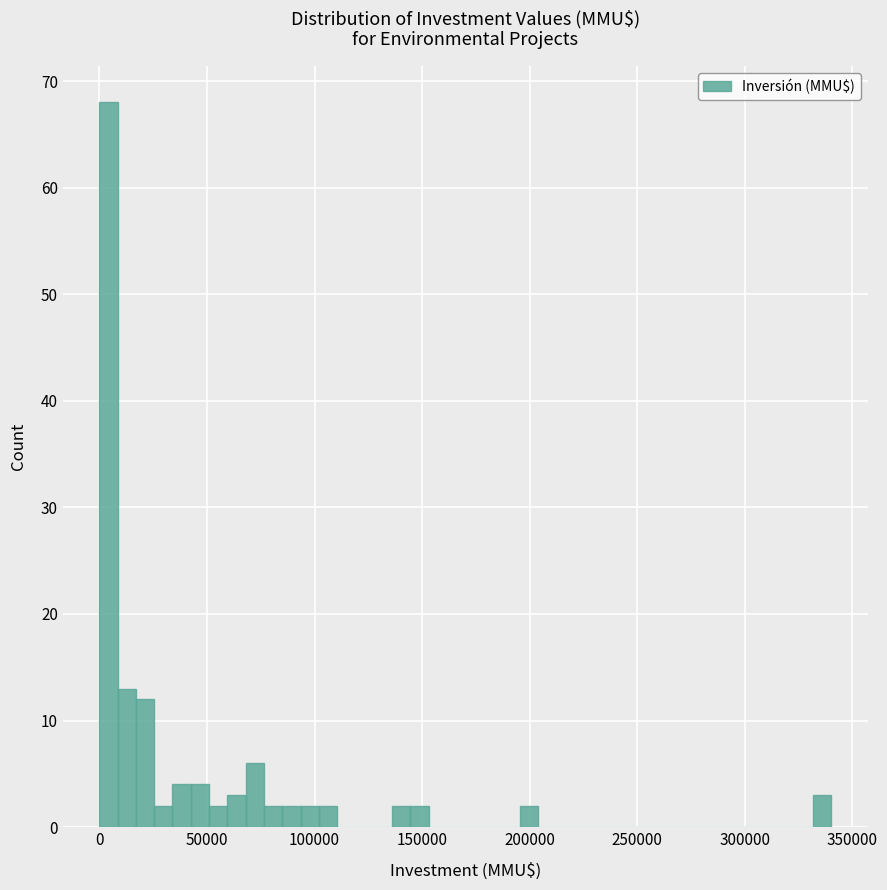

Around what value on the x-axis is the tallest bar? Give the approximate position of its centre, as read against the axis.

5000